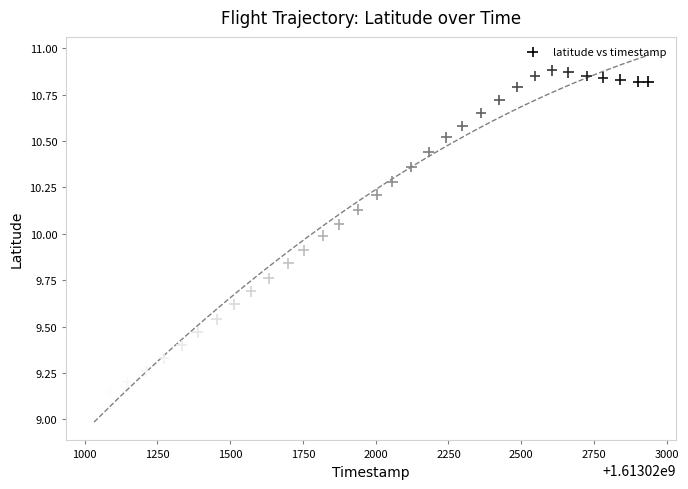

What is the range of X values (max minus min)?

1905.0